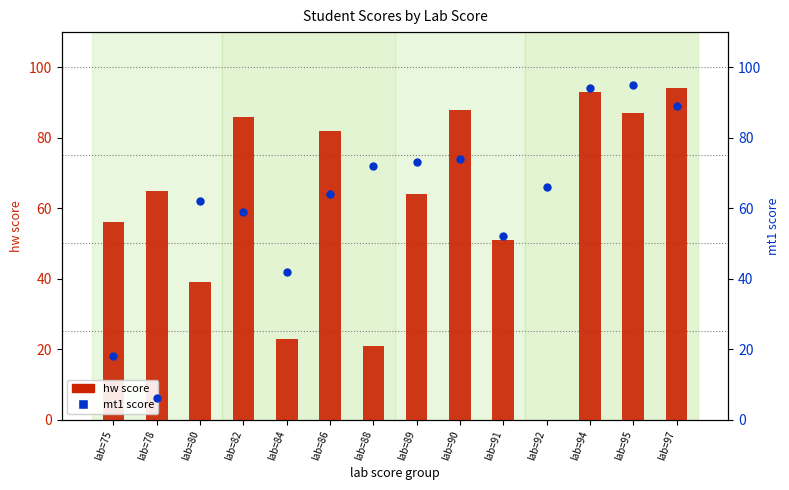

Which series reaches the minimum Y coordinate?

hw score